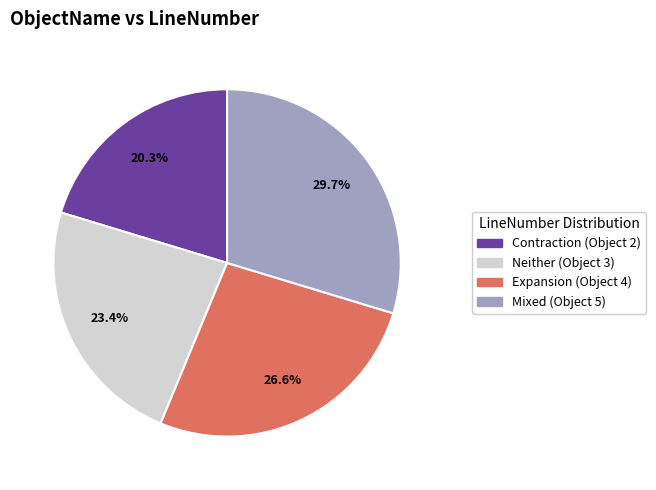

Is there any slice that represents more than half of the pie?

No